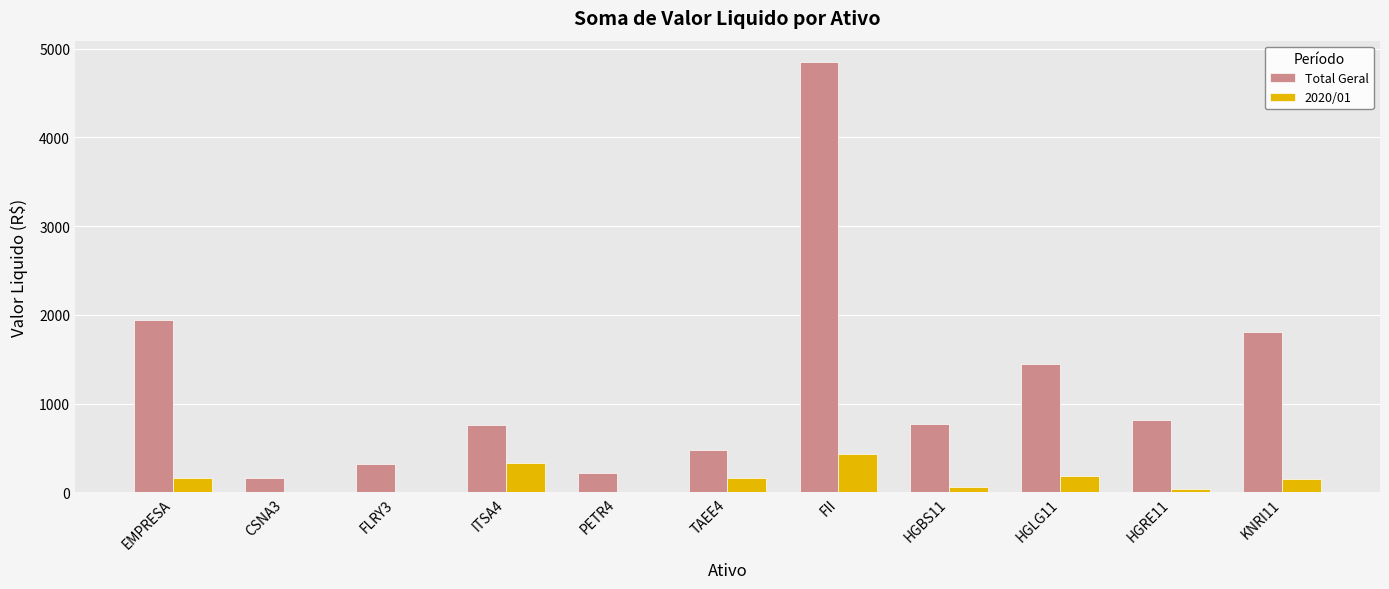

At which label does Total Geral first exceed 775?

EMPRESA